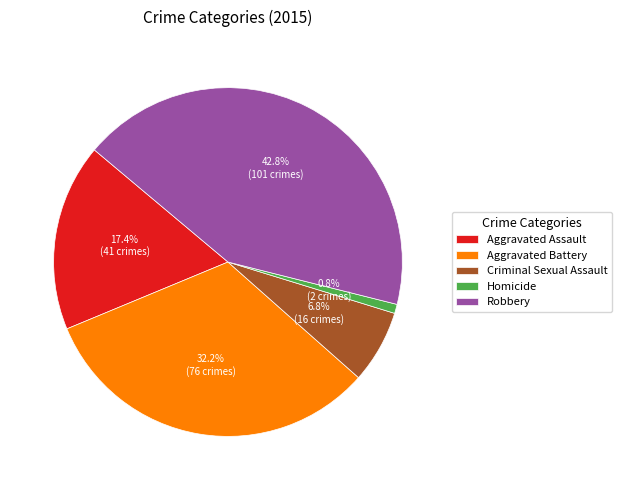

What is the ratio of the value at Aggravated Battery to the value at Aggravated Assault?

1.9